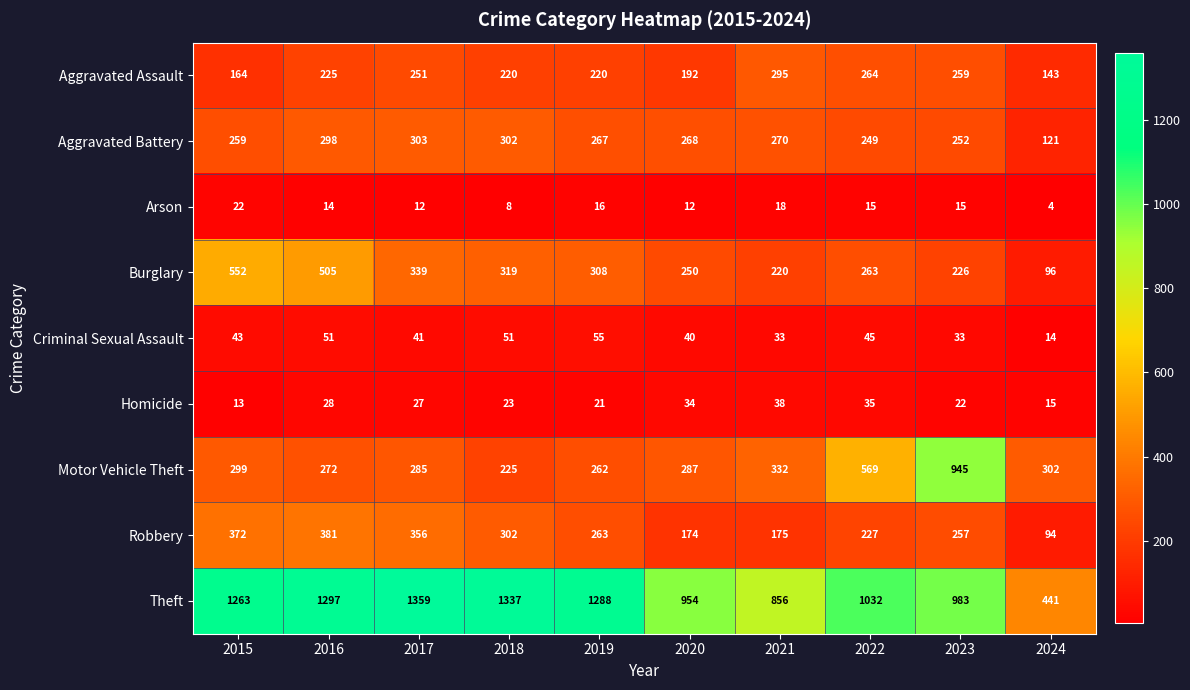

What is the approximate value of Burglary at 2020, to the nearest 50?

250